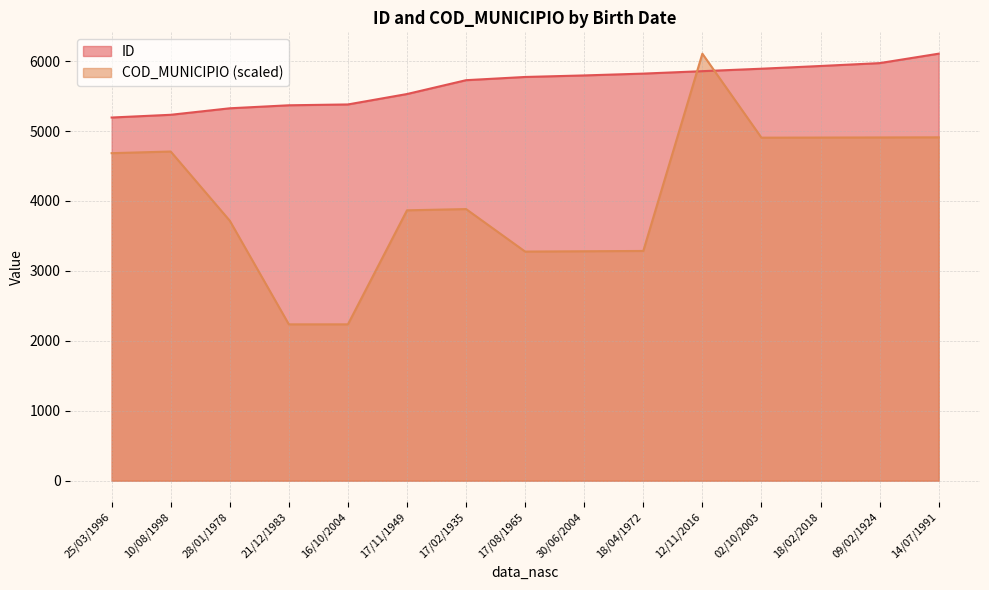

Reading left to right, extract all data points from this chart.

ID: 5194.0	5233.0	5326.0	5369.0	5381.0	5530.0	5728.0	5774.0	5796.0	5822.0	5857.0	5892.0	5931.0	5972.0	6107.0
COD_MUNICIPIO: 4684.2	4707.6	3717.8	2235.8	2236.0	3866.9	3884.5	3276.6	3281.1	3285.5	6107.0	4905.9	4907.3	4909.0	4910.8